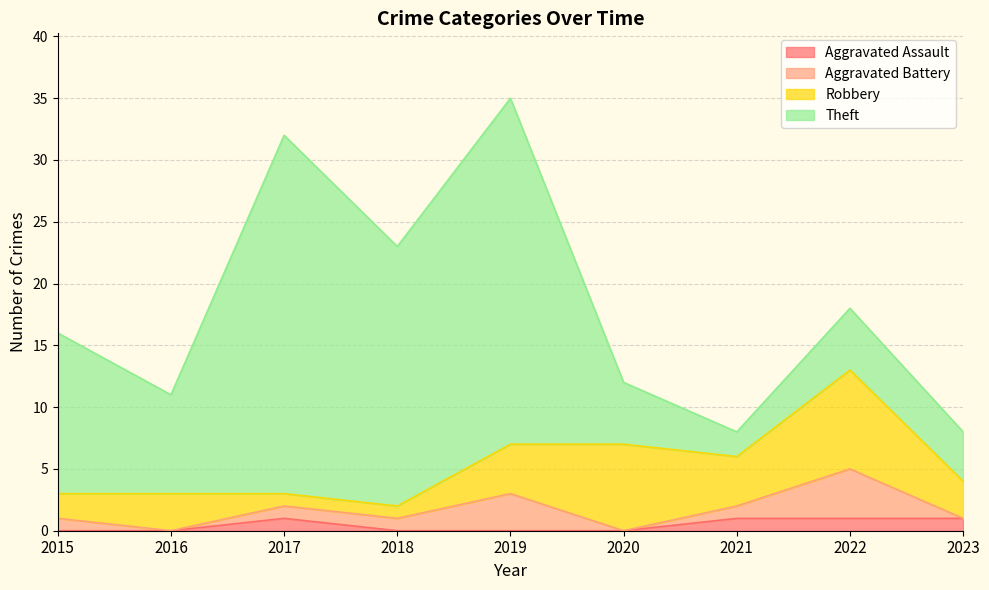

How many values in Aggravated Battery are above zero?

6